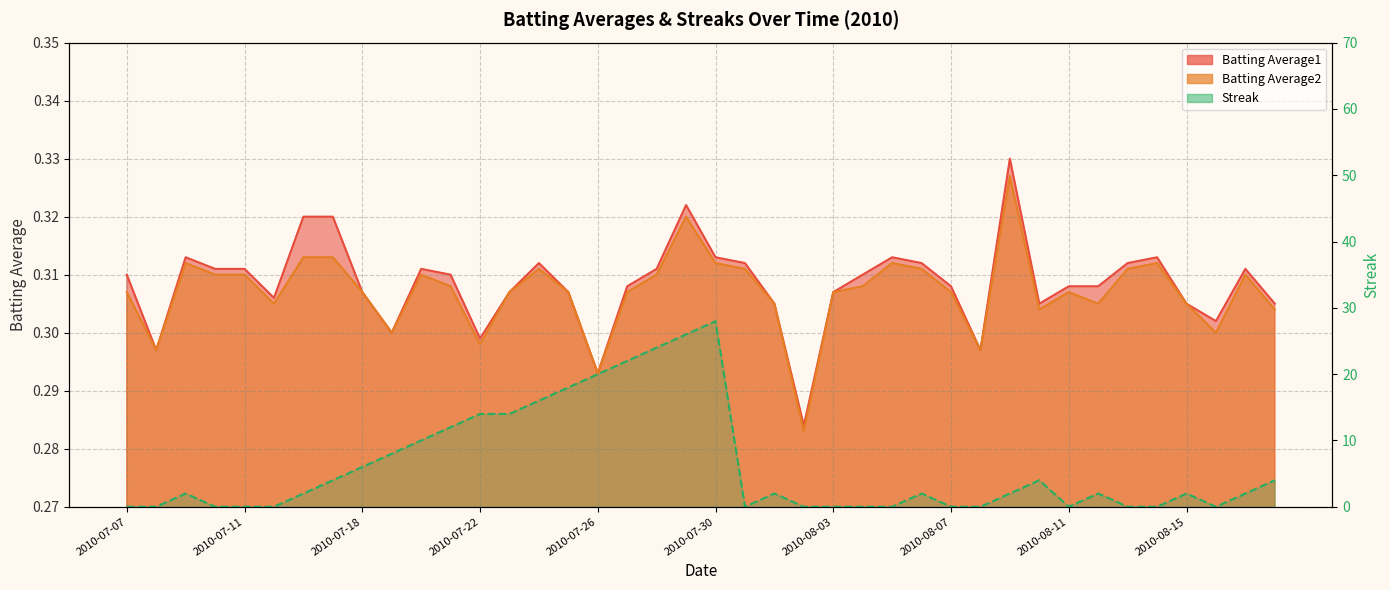

At which category does Batting Average1 reach its first local valley?

2010-07-08